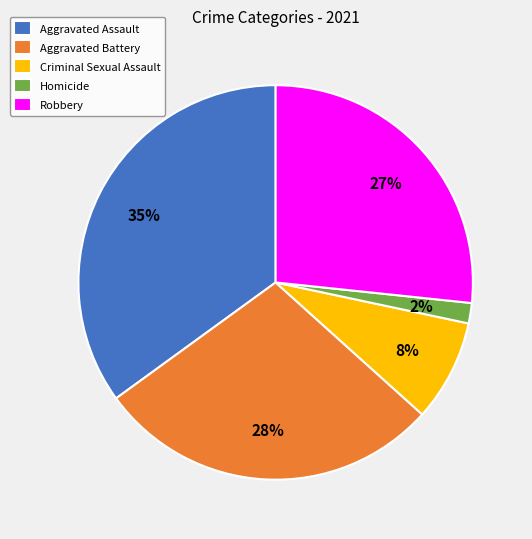

How many segments does this pie chart have?

5